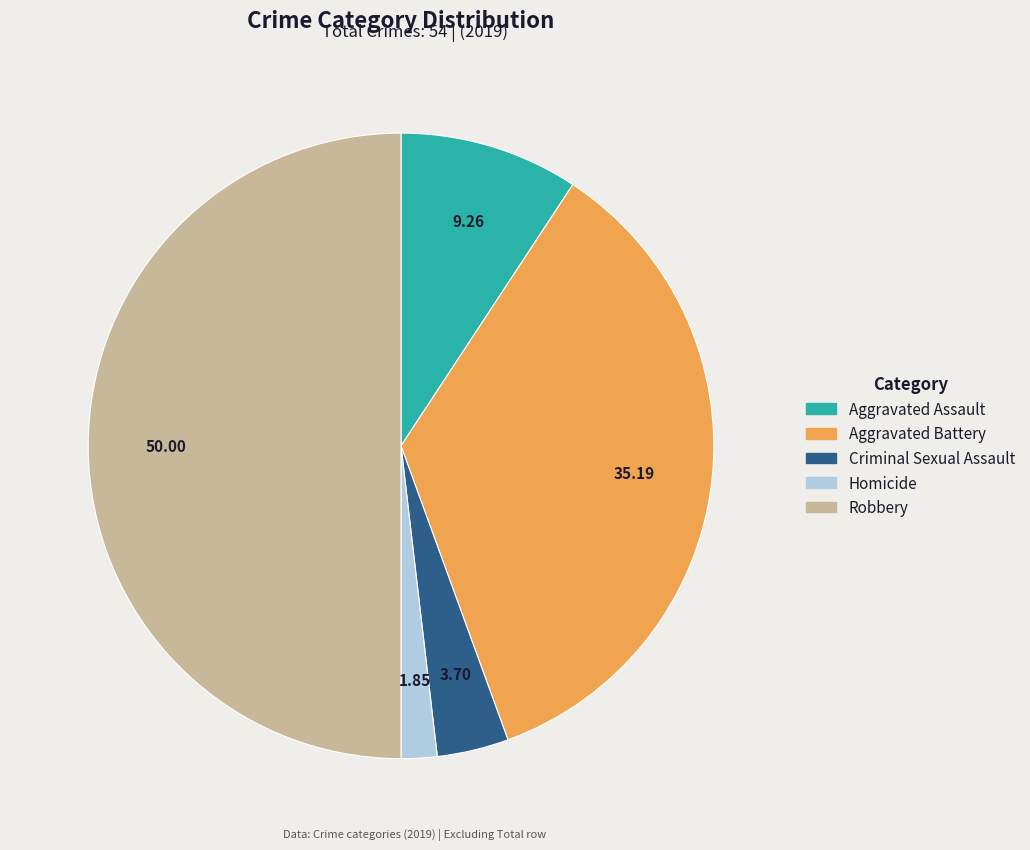

Does Aggravated Assault account for over 50% of the chart?

No